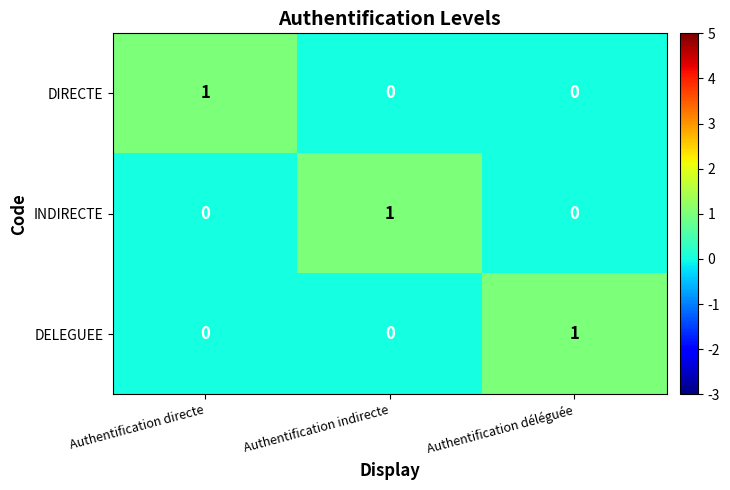

At which label does INDIRECTE reach its peak?

Authentification indirecte